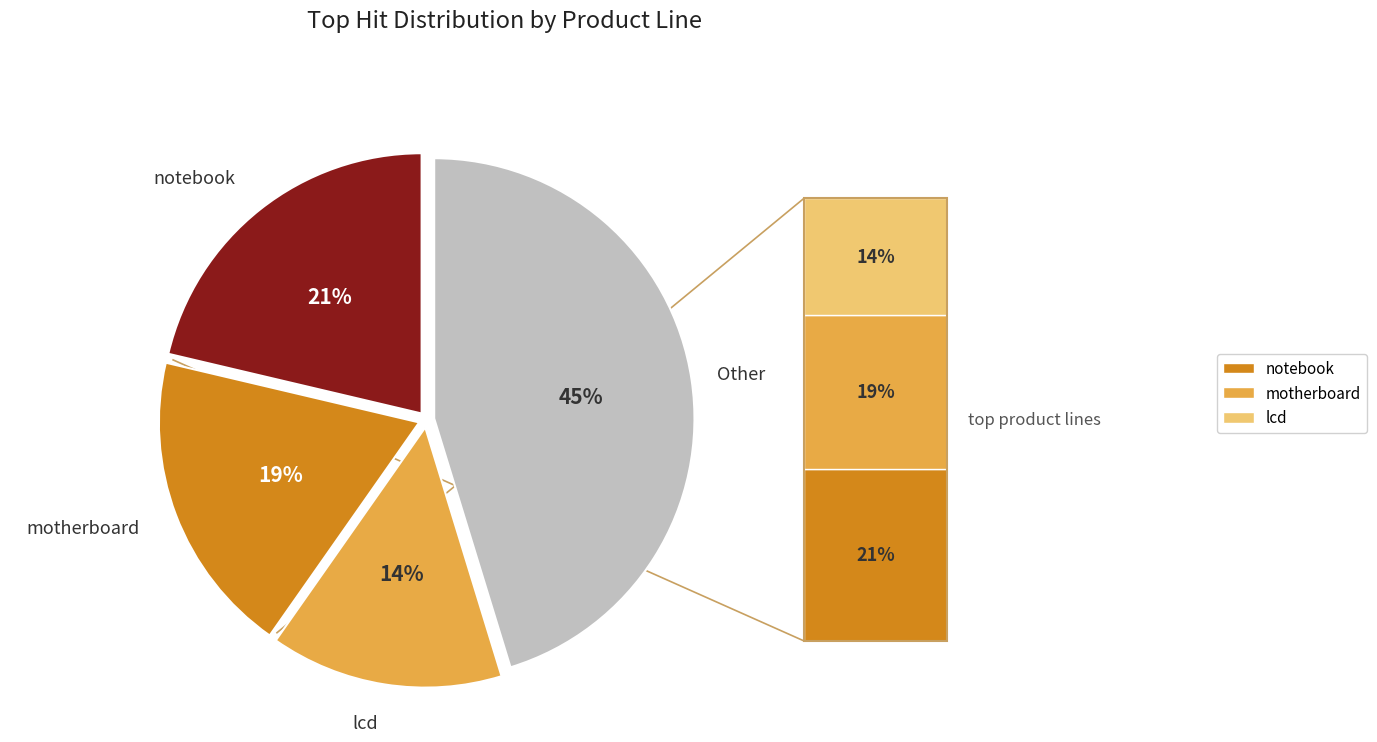

To the nearest percent, what is the average slice percentage?

25%